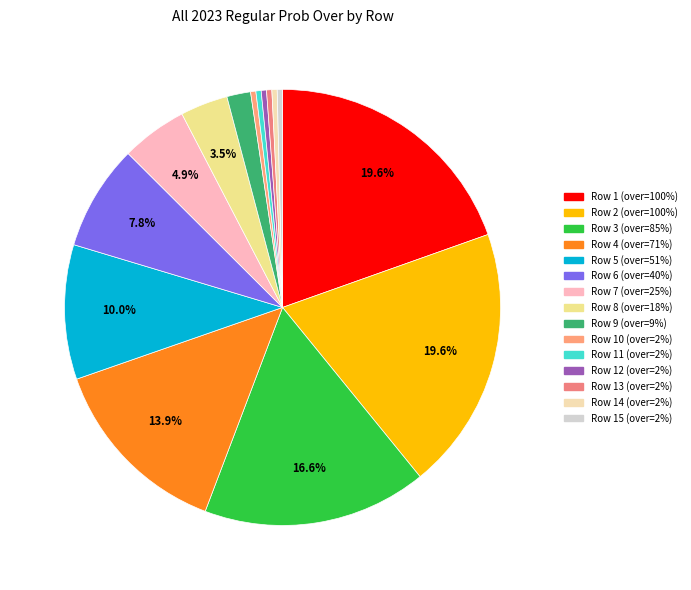

Which slice is the largest?

1